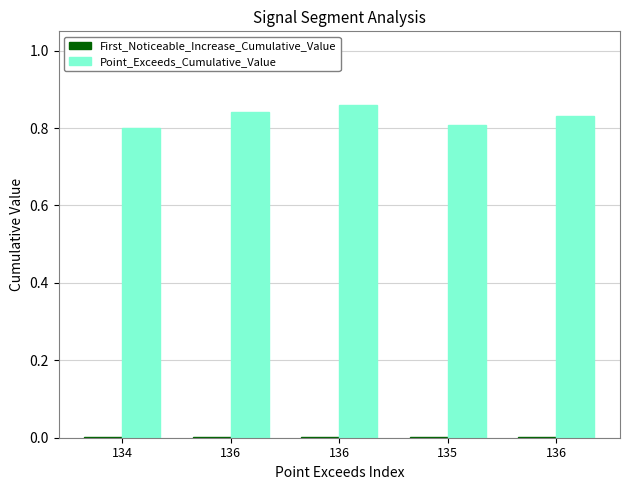

Are the bars horizontal?

No